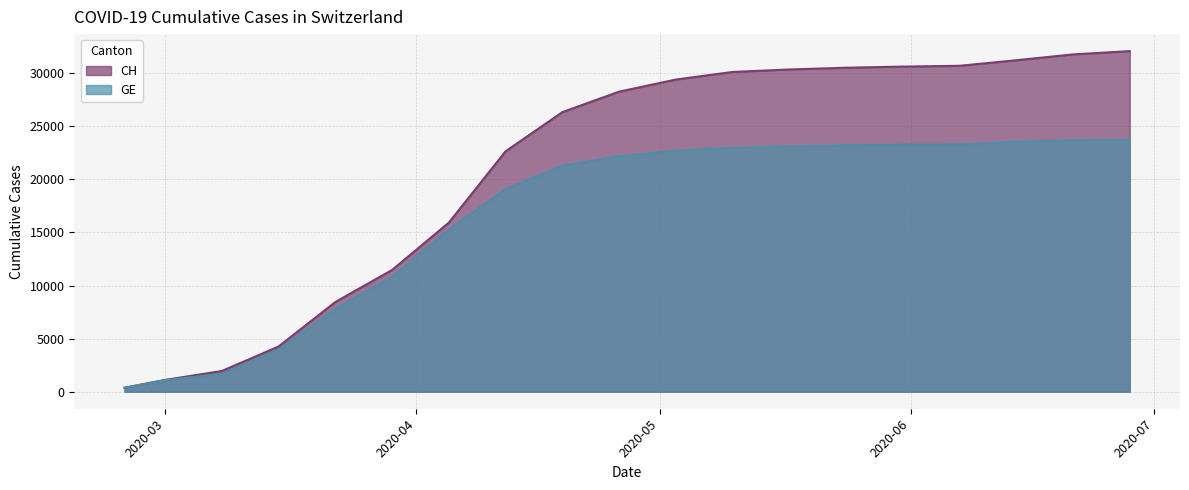

Is it true that CH equals 32086 at 2020-06-28?

True